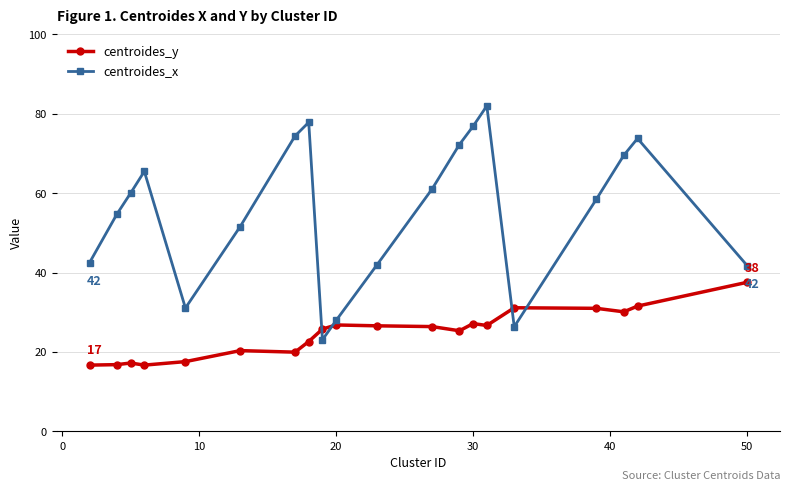

What is the difference between the maximum and minimum values in the centroides_y series?

20.9